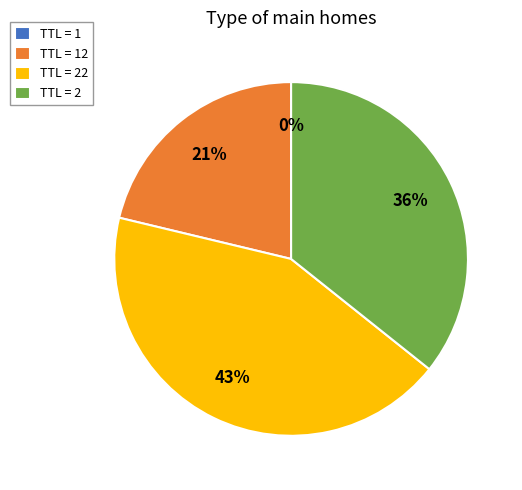

The TTL = 22 slice represents 43% of the pie. True or false?

True